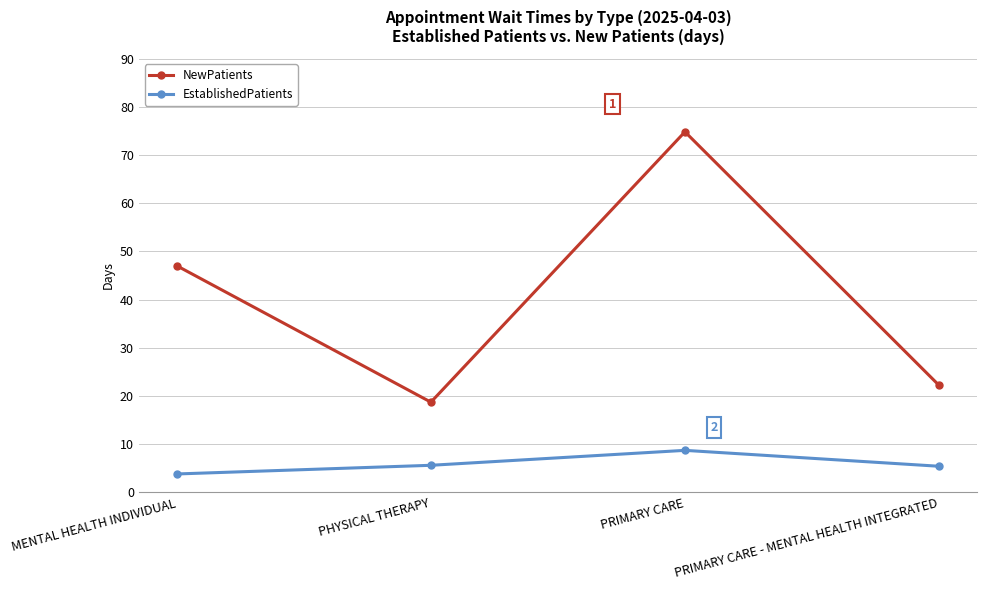

What is the difference between the highest and lowest values at PHYSICAL THERAPY?

13.1